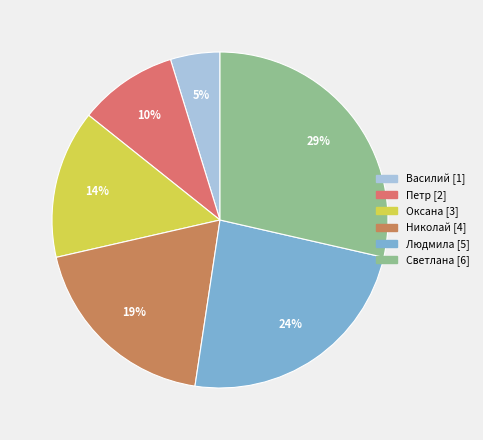

Is the sum of Светлана and Василий greater than half?

No